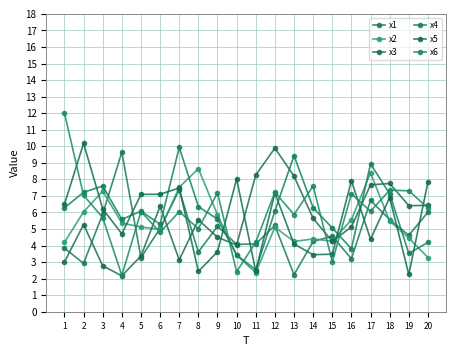

Reading right to left, list all the values displayed in this chart.

x1: 6.0	4.6	5.6	6.7	3.2	4.6	4.3	2.2	5.2	4.1	4.1	5.2	3.6	7.4	5.0	3.3	9.6	5.9	2.9	3.8
x2: 3.3	4.5	5.5	8.4	5.6	4.3	4.4	4.2	5.1	2.4	3.4	5.9	8.6	7.5	5.0	5.1	5.4	7.3	6.0	4.2
x3: 6.4	6.4	7.8	7.7	5.1	4.3	5.6	8.2	9.9	8.3	4.0	4.5	5.6	3.1	6.4	3.4	2.2	2.8	5.3	3.0
x4: 4.2	3.5	7.1	8.9	3.8	5.1	6.3	9.4	6.1	2.5	3.4	5.6	6.4	9.9	5.3	6.1	5.6	7.6	7.2	6.3
x5: 7.8	2.2	6.9	4.4	7.9	3.5	3.4	4.1	7.2	2.4	8.0	3.6	2.4	7.5	7.1	7.1	4.7	6.2	10.2	6.5
x6: 6.3	7.3	7.3	6.1	7.1	3.0	7.6	5.9	7.2	4.2	2.4	7.2	5.0	6.0	4.8	6.1	2.2	5.7	7.0	12.0